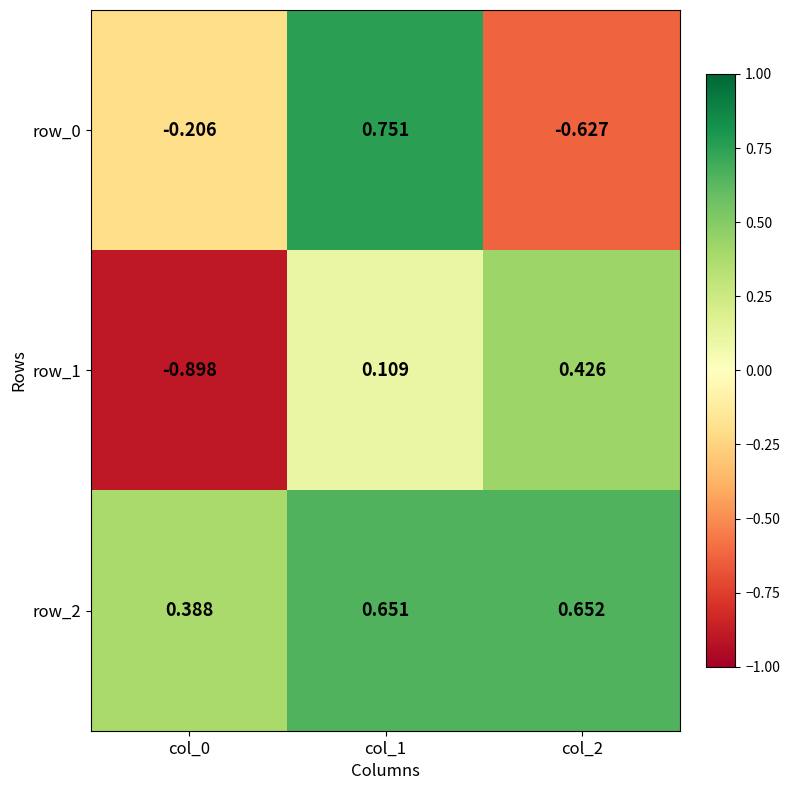

True or false: row_2 has a value of 0.1 at col_2.

False